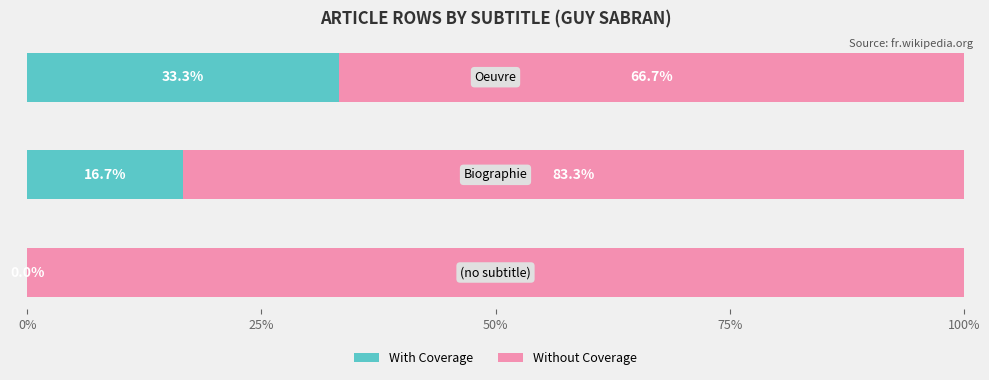

How many data points in With Coverage are above 16?

2